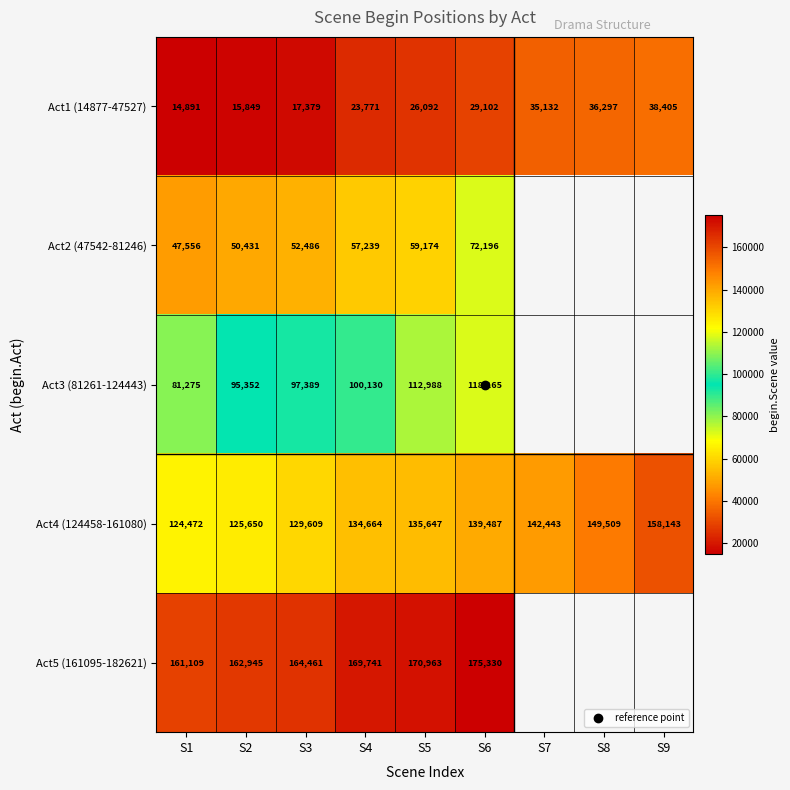

Is it true that Act1 (14877-47527) equals 64209.2 at S9?

False